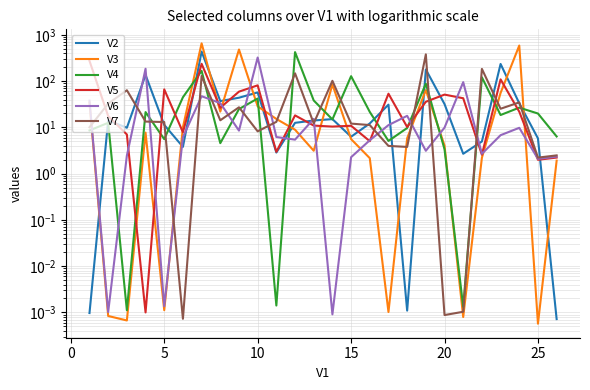

How many values in the V5 series are below 18?

13